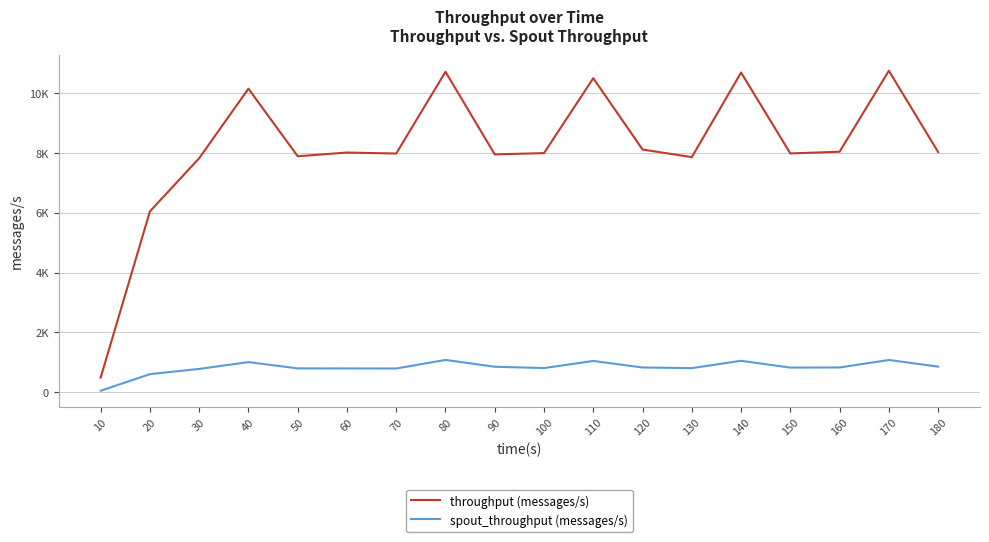

Reading right to left, list all the values displayed in this chart.

throughput (messages/s): 180=8026	170=10742	160=8036	150=7979	140=10682	130=7856	120=8109	110=10493	100=7990	90=7947	80=10707	70=7976	60=8009	50=7885	40=10142	30=7819	20=6043	10=489
spout_throughput (messages/s): 180=858	170=1078	160=829	150=824	140=1052	130=806	120=828	110=1046	100=808	90=853	80=1080	70=794	60=796	50=798	40=1008	30=780	20=605	10=51